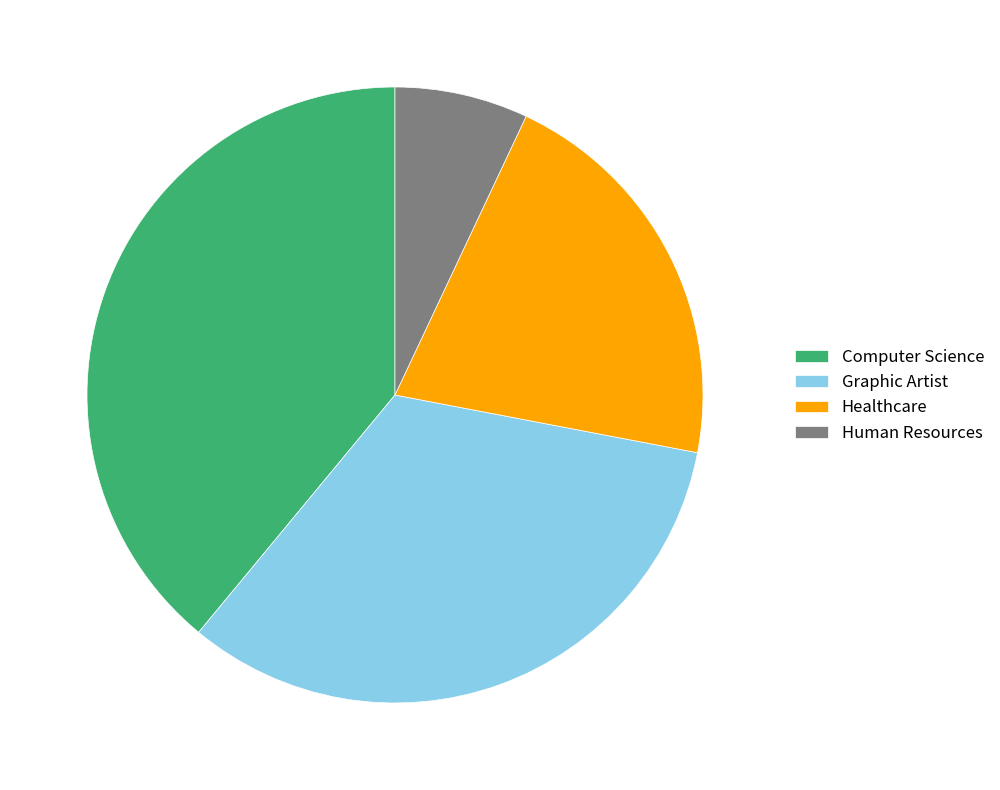

Rank the categories by value from highest to lowest.

Computer Science, Graphic Artist, Healthcare, Human Resources